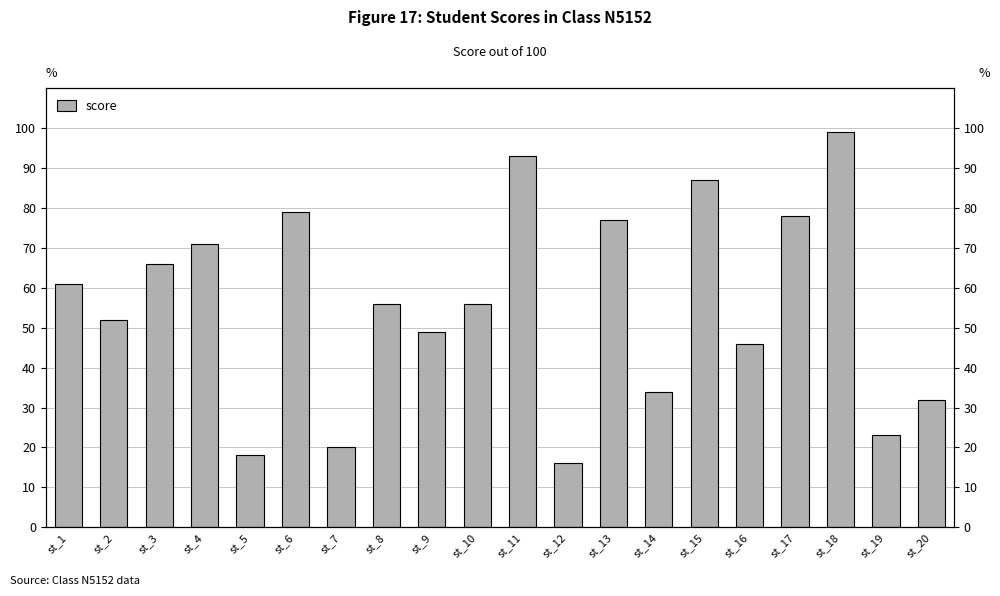

What is the value of the 14th bar from the left?

34